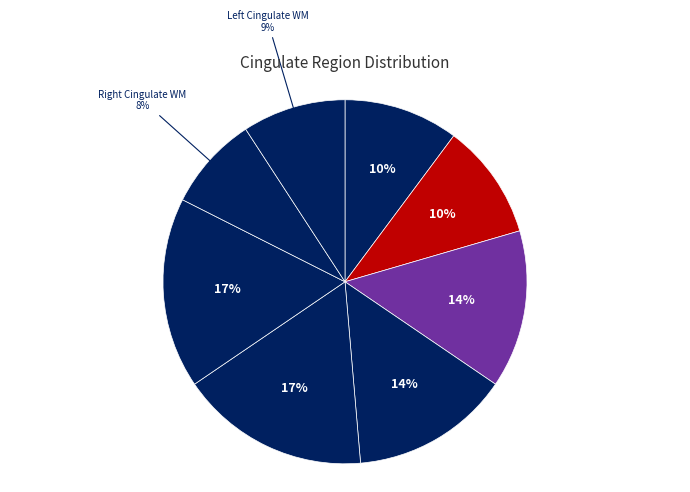

Count the number of slices in the pie.

8